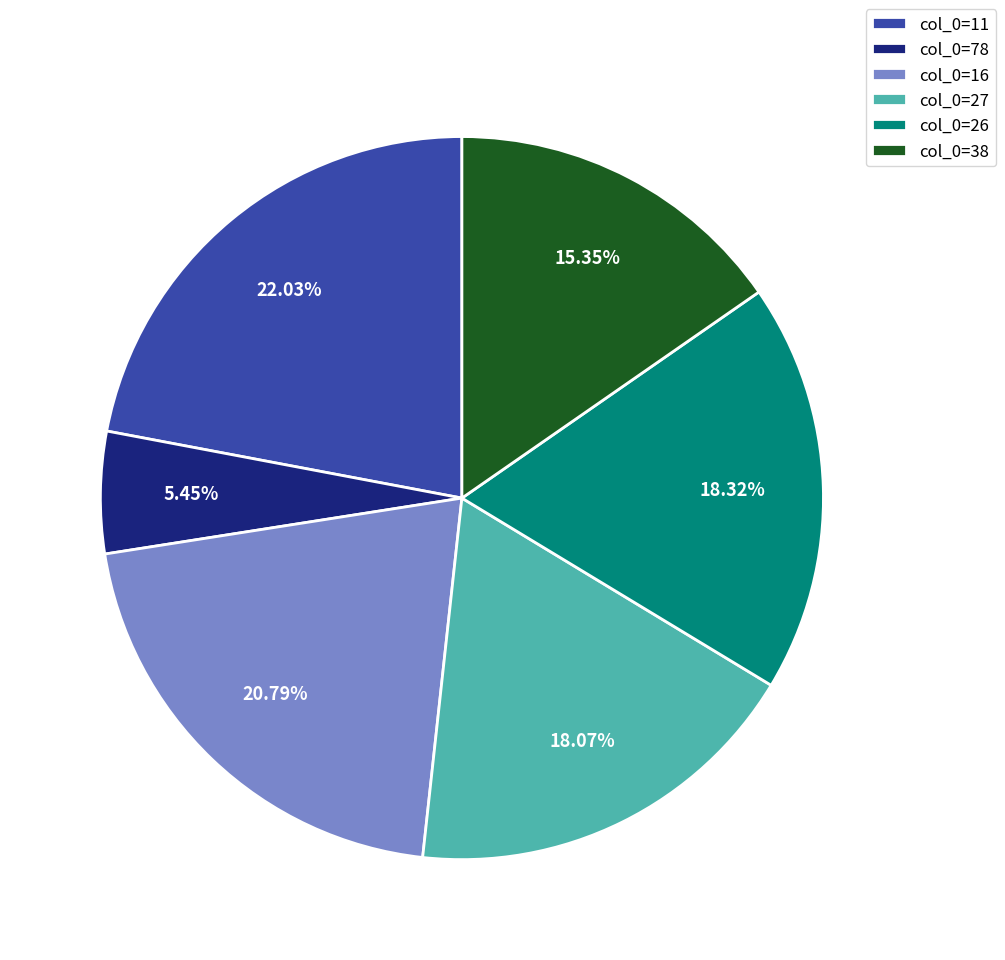

Combined, do col_0=11 and col_0=78 account for over 50%?

No